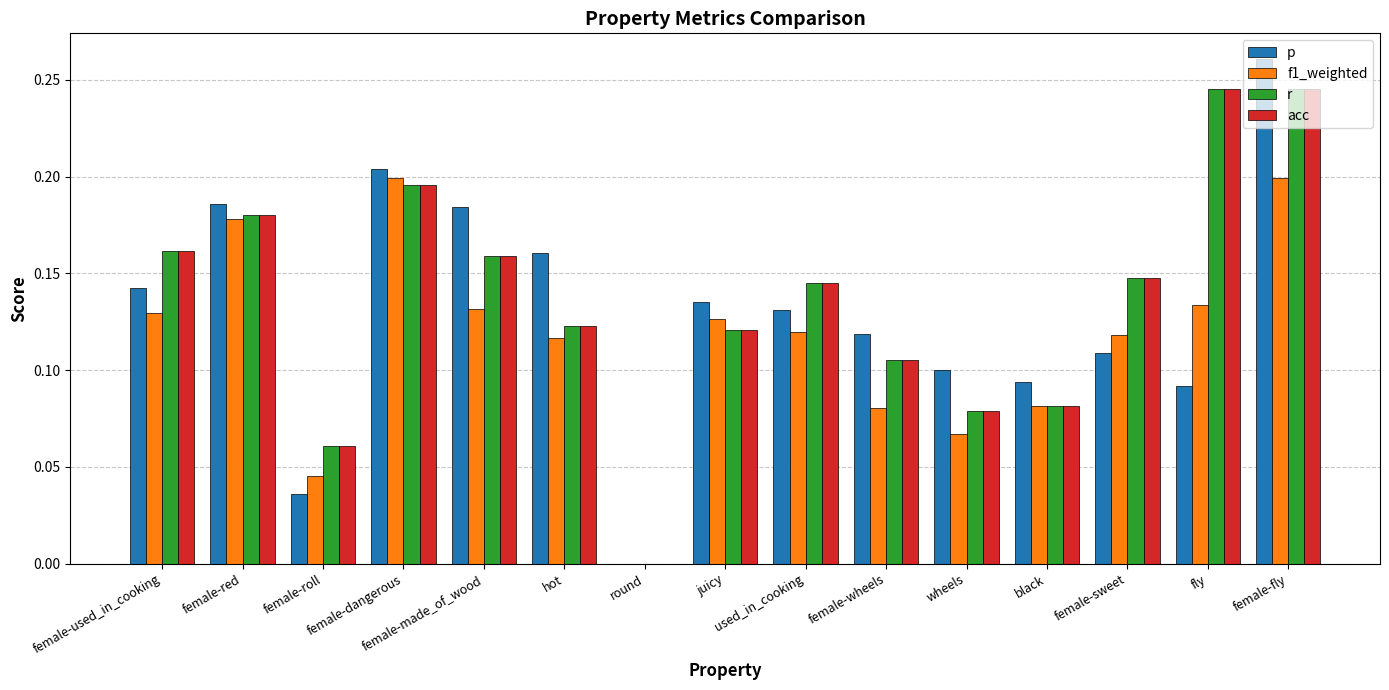

What are all the series names shown in the legend?

p, f1_weighted, r, acc